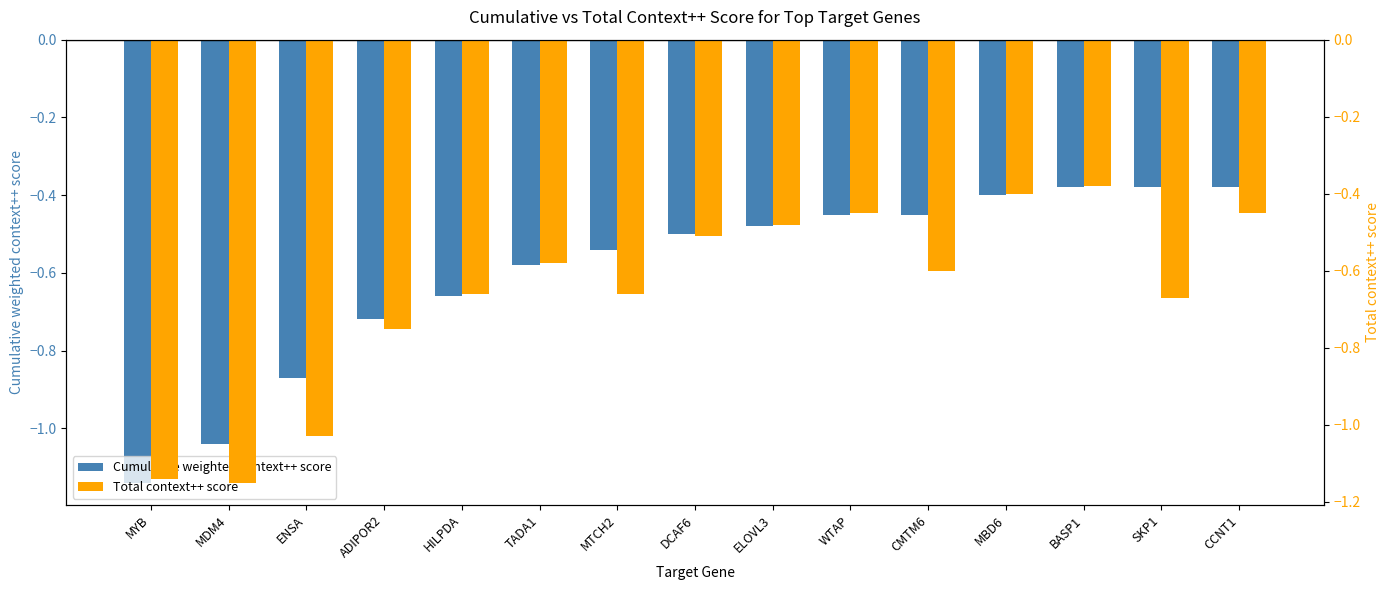

Reading left to right, what are all the values shown in this chart?

Cumulative weighted context++ score: MYB=-1.1	MDM4=-1.0	ENSA=-0.9	ADIPOR2=-0.7	HILPDA=-0.7	TADA1=-0.6	MTCH2=-0.5	DCAF6=-0.5	ELOVL3=-0.5	WTAP=-0.5	CMTM6=-0.5	MBD6=-0.4	BASP1=-0.4	SKP1=-0.4	CCNT1=-0.4
Total context++ score: MYB=-1.1	MDM4=-1.1	ENSA=-1.0	ADIPOR2=-0.8	HILPDA=-0.7	TADA1=-0.6	MTCH2=-0.7	DCAF6=-0.5	ELOVL3=-0.5	WTAP=-0.5	CMTM6=-0.6	MBD6=-0.4	BASP1=-0.4	SKP1=-0.7	CCNT1=-0.5